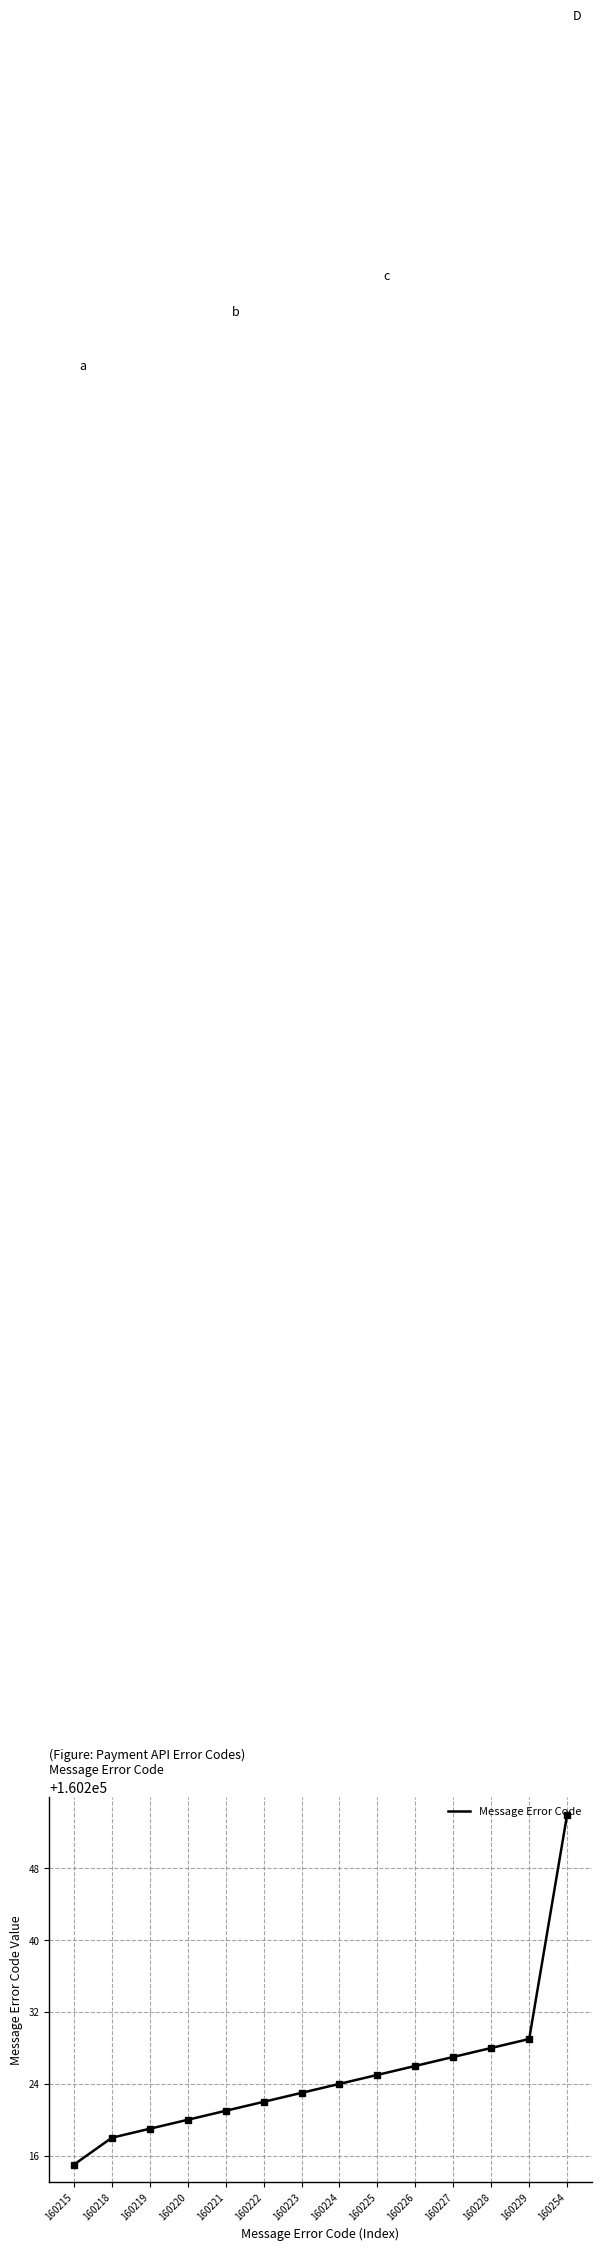

What is the difference between the maximum and minimum values?

39